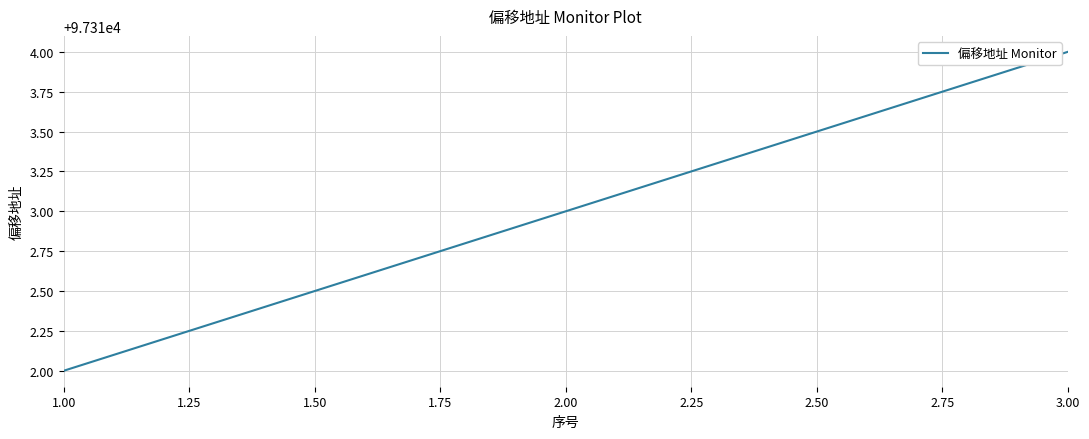

What is the change in value from 2.00 to 3.00?

+1